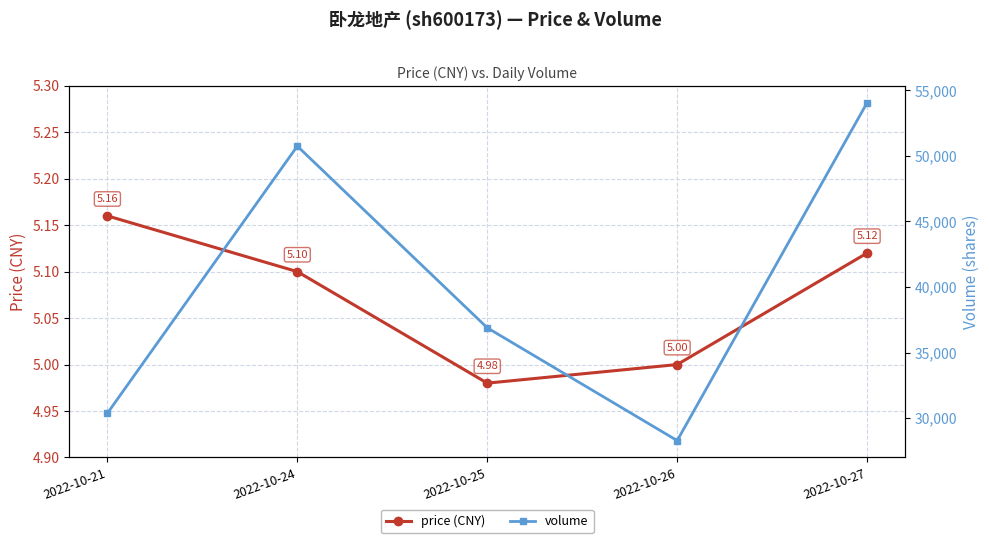

What is the value of the price (CNY) point at the 2nd from the left?

5.1